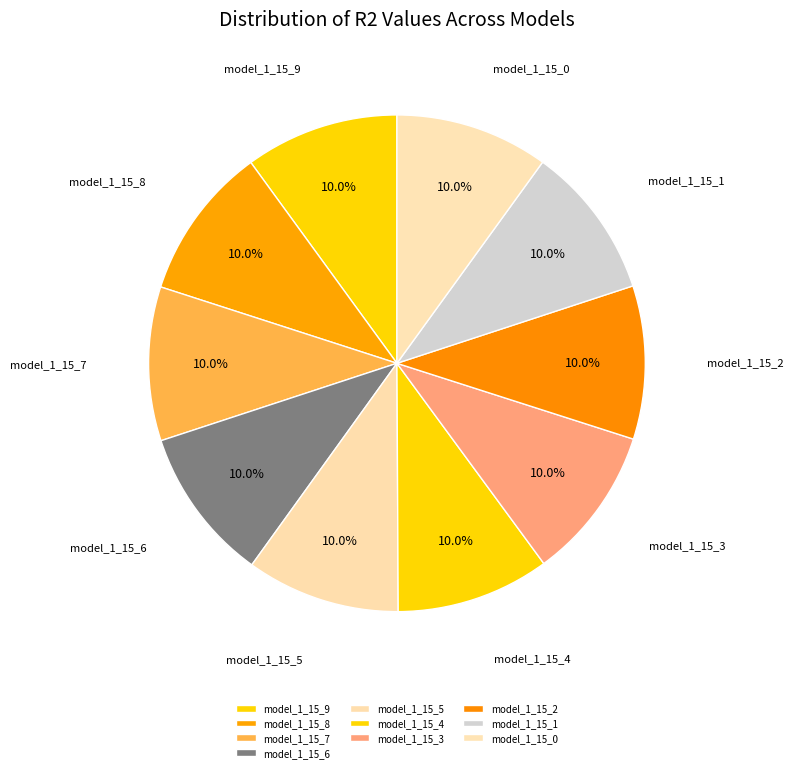

How many slices are in this pie chart?

10